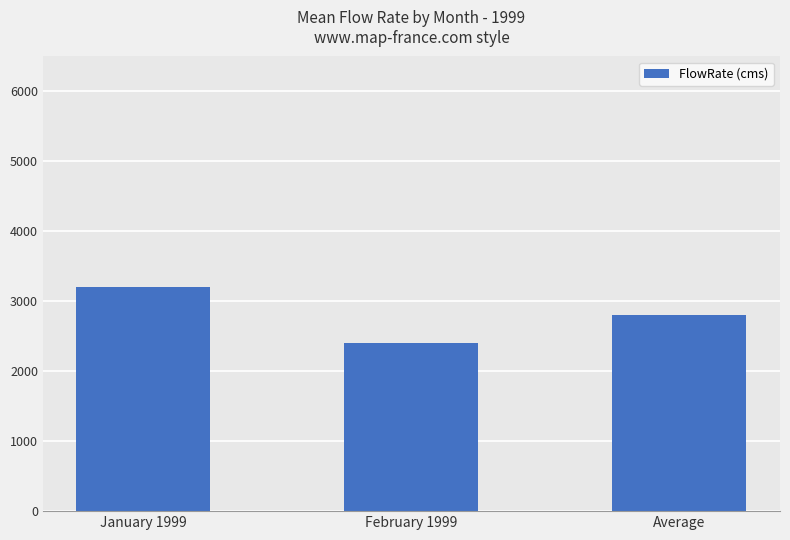

Which category has the lowest value across all series?

February 1999